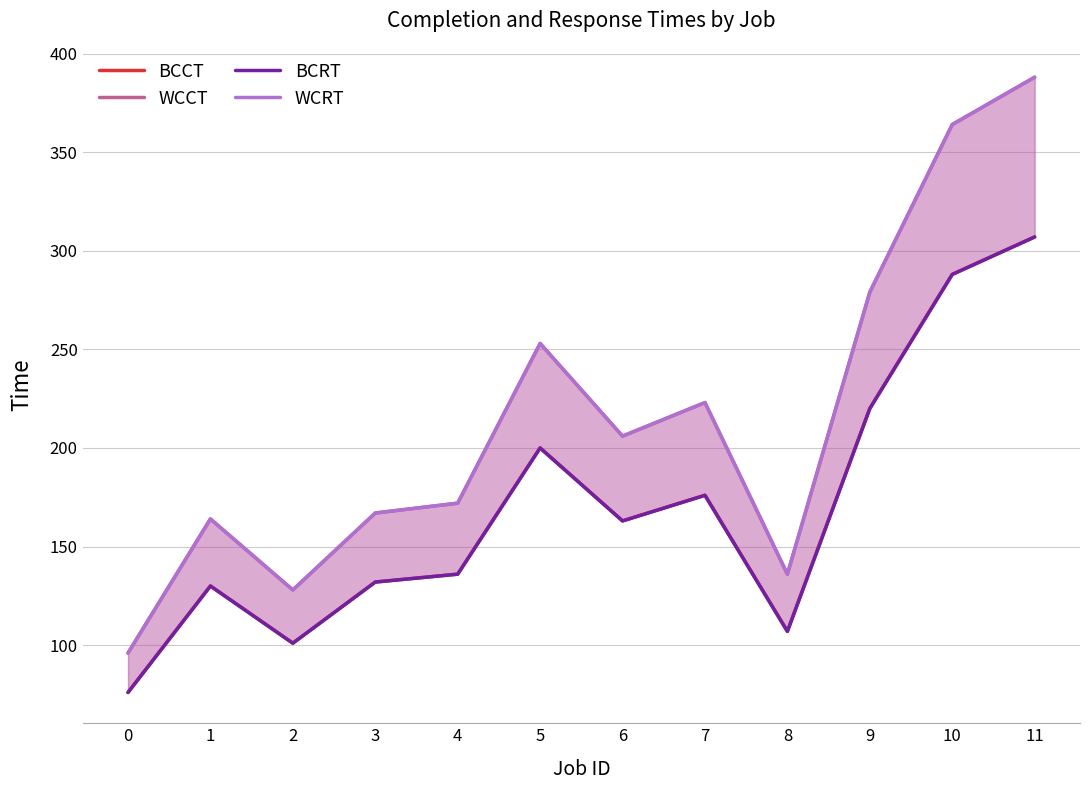

What is the maximum value shown in the chart?

388